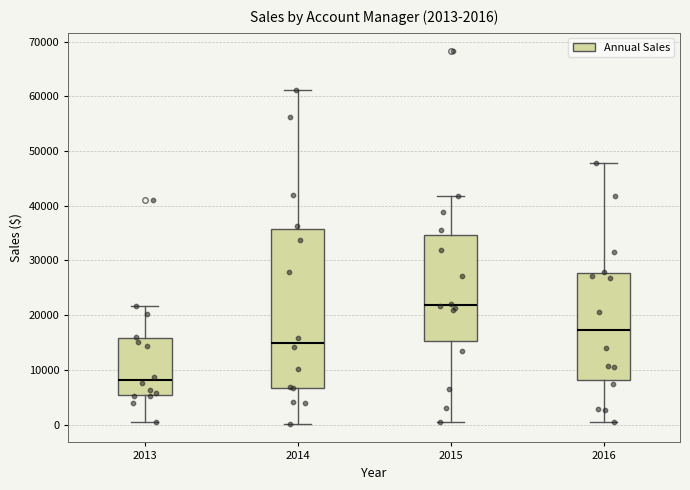

Comparing the boxes themselves (not the whiskers), which one is the tallest?

2014